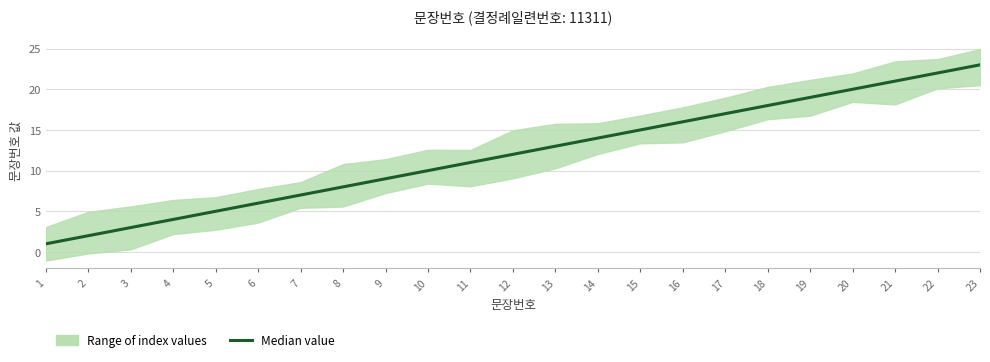

The chart shows a value of 8 at 16. True or false?

False